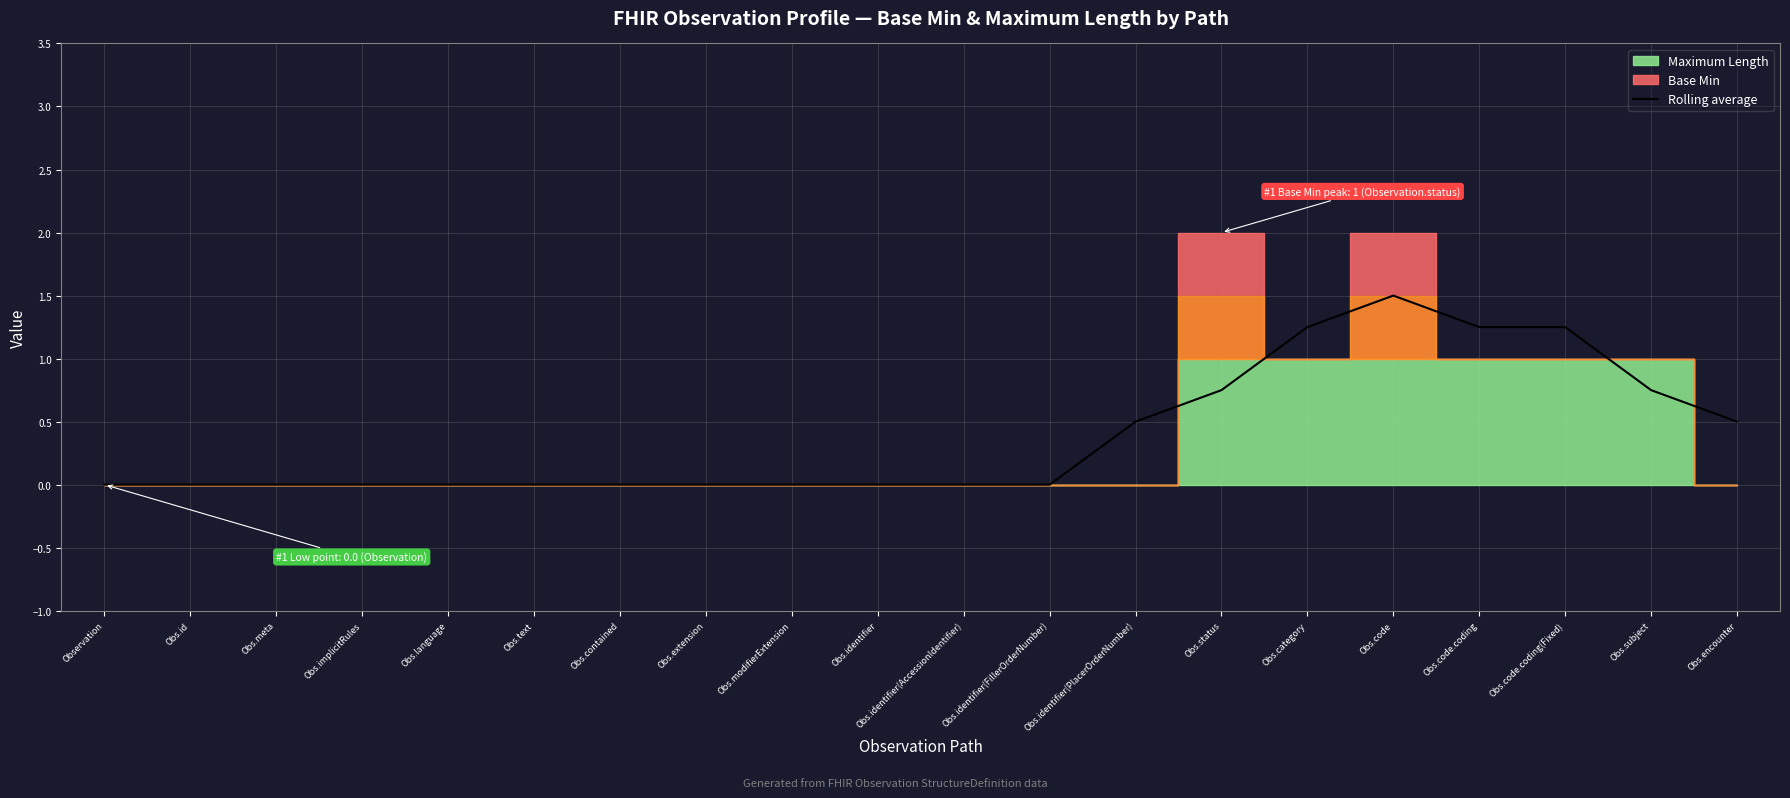

Which category has the highest value across all series?

Obs.code